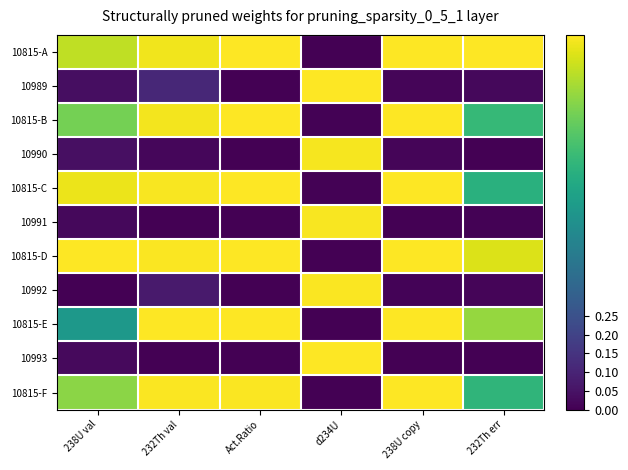

Between 232Th val and 238U copy, which is larger?

238U copy